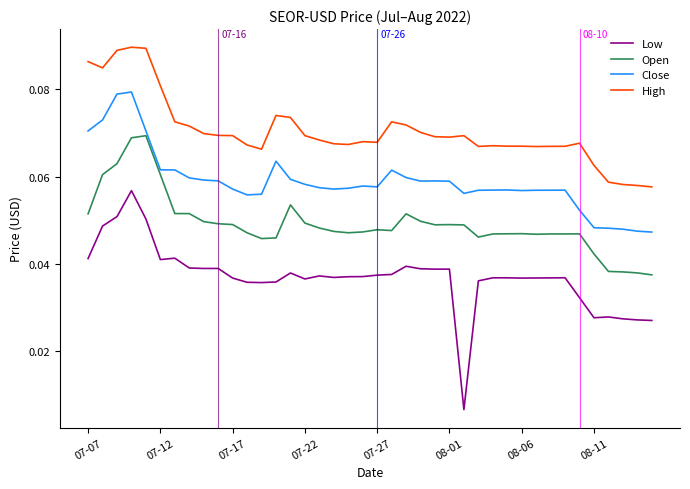

True or false: Open has more than 0 points higher than both neighbors.

True